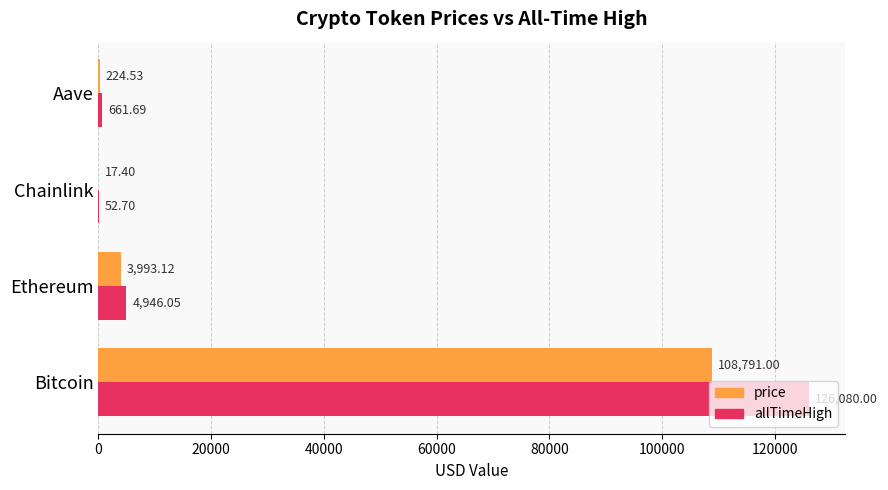

At which category does the chart reach its peak across all series?

Bitcoin